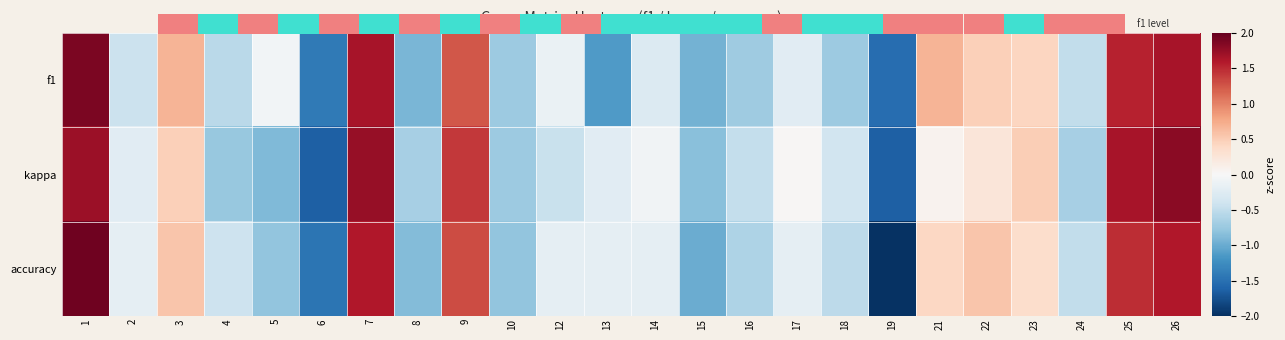

Rank the categories by f1 value from lowest to highest.

19, 6, 13, 15, 8, 10, 18, 16, 4, 24, 2, 14, 17, 12, 5, 23, 22, 3, 21, 9, 25, 7, 26, 1